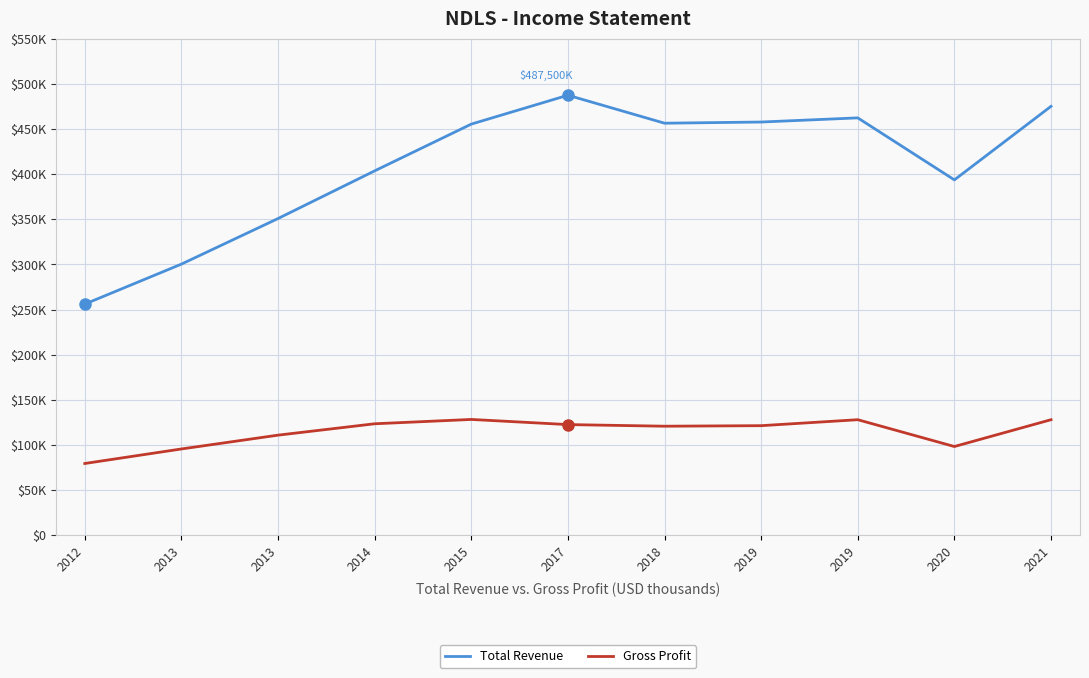

What are all the series names shown in the legend?

Total Revenue, Gross Profit